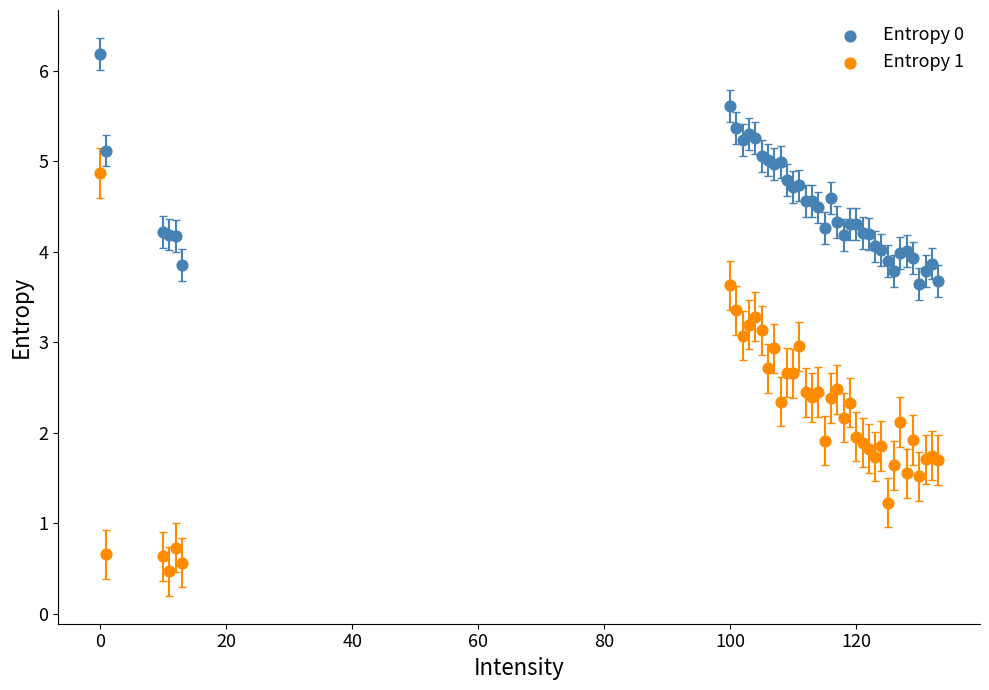

Which series contains the highest Y value?

Entropy 0